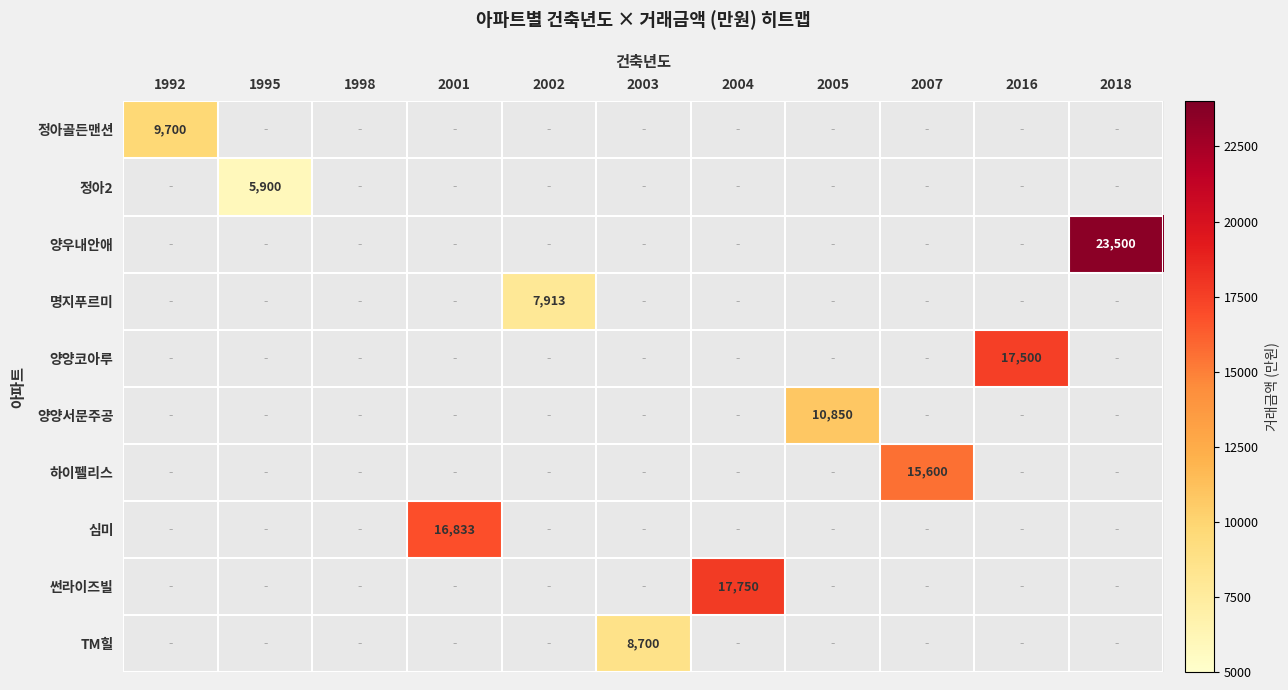

What is the highest value of the 정아골든맨션 series?

9700.0